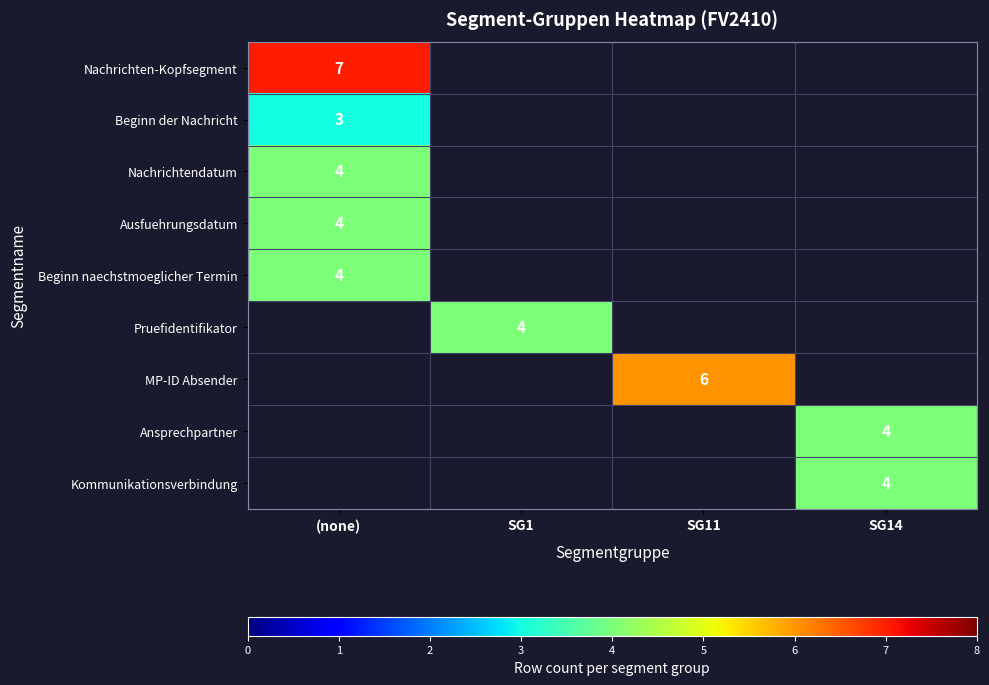

Is it true that Ausfuehrungsdatum equals 5 at (none)?

False